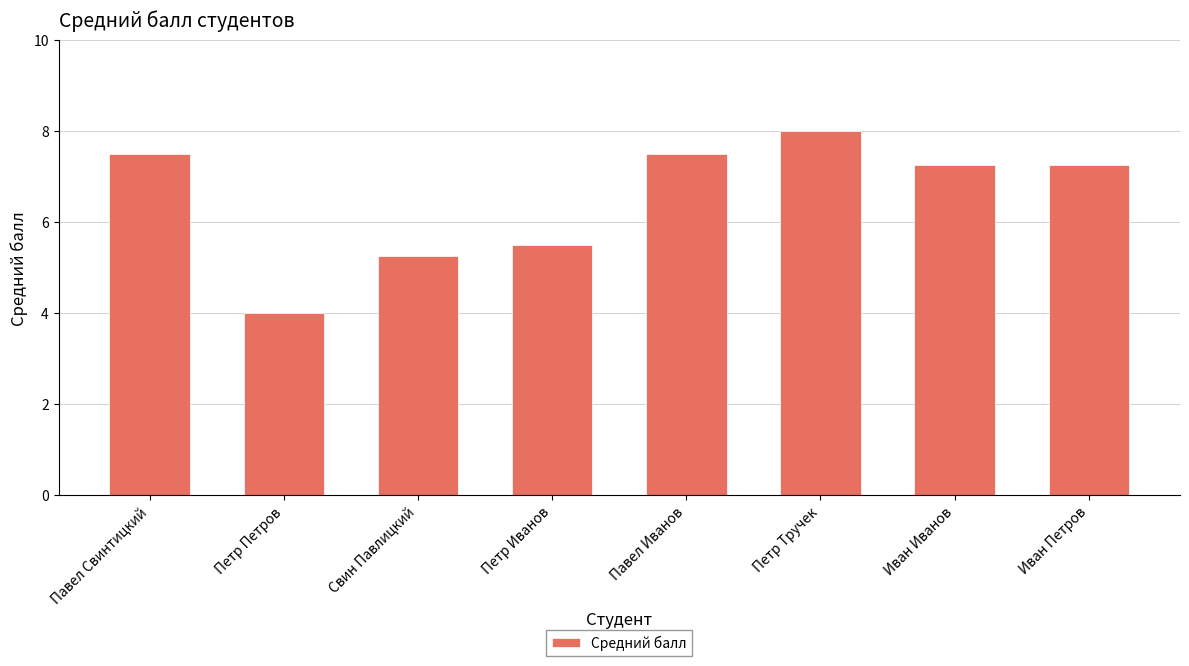

The value at Павел Свинтицкий is 7.5. True or false?

True